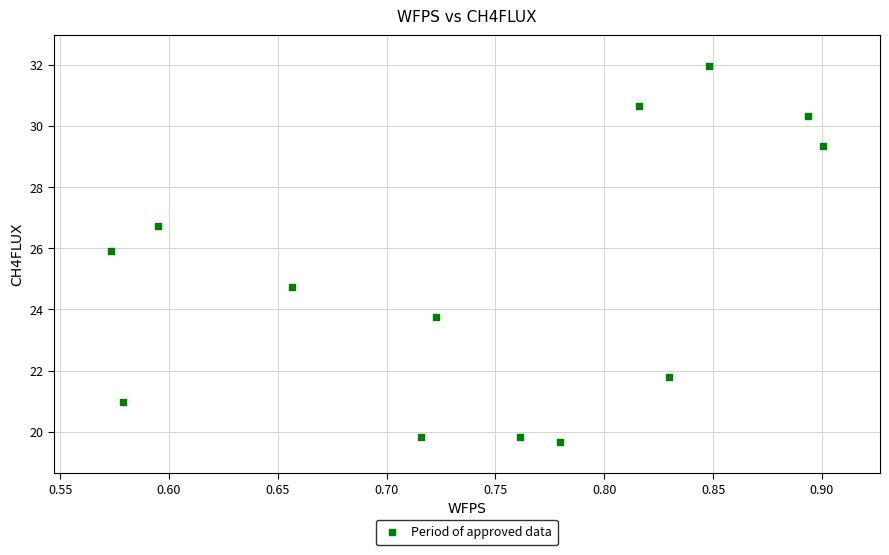

What is the range of Y values (max minus min)?

12.3